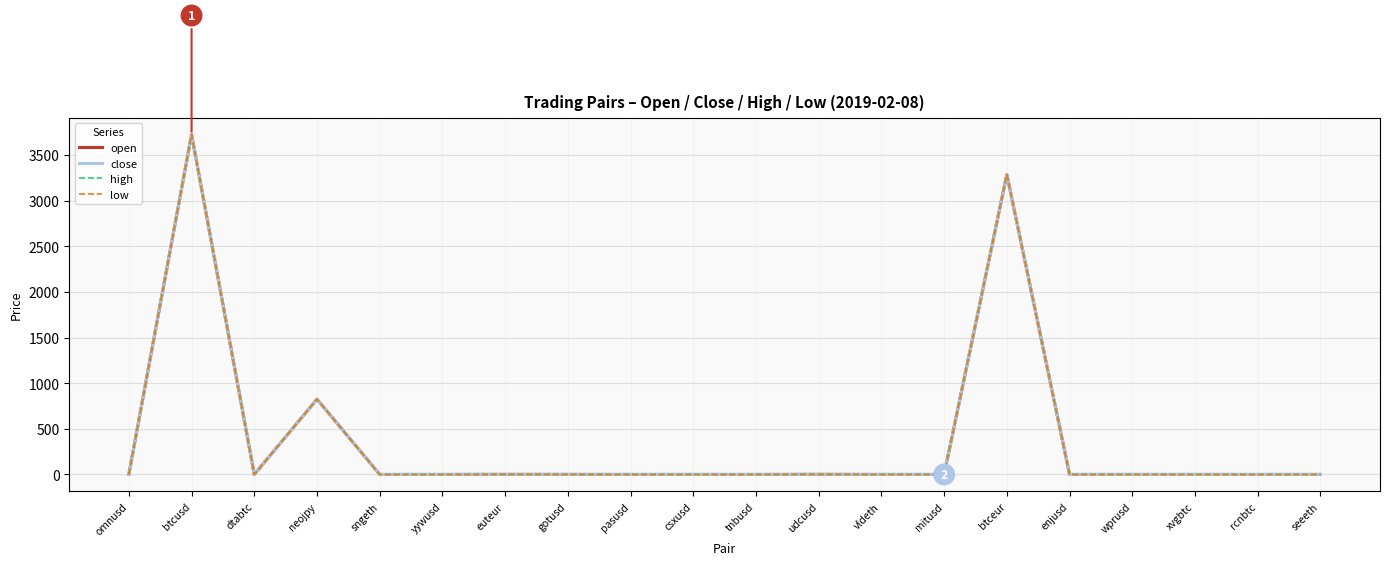

What are all the series names shown in the legend?

open, close, high, low